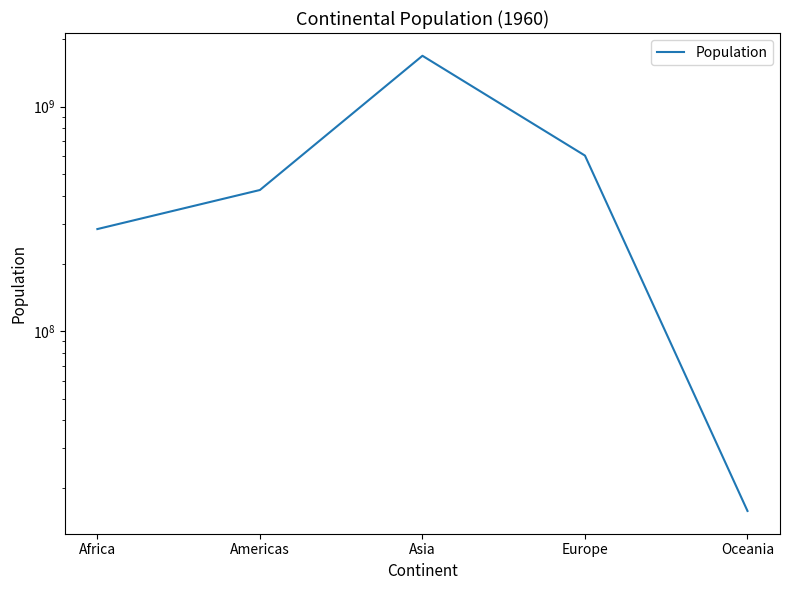

What is the smallest value displayed?

15784000